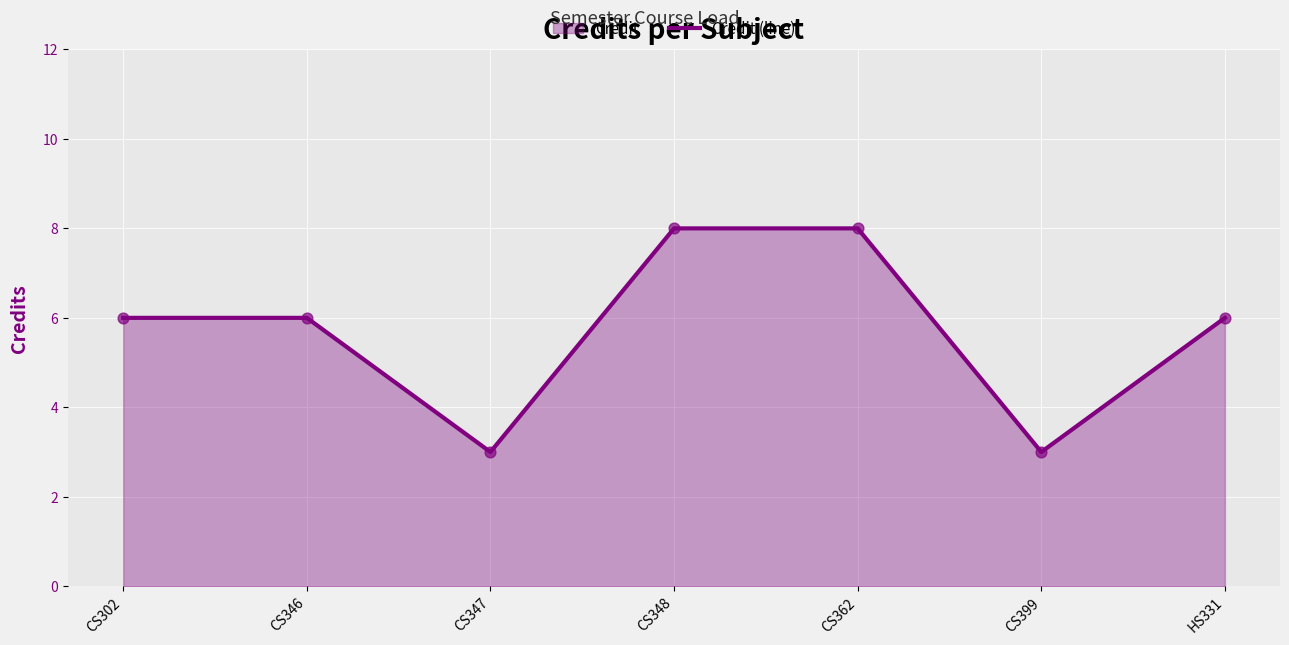

Approximately how many times larger is the value at CS302 compared to HS331?

1.0